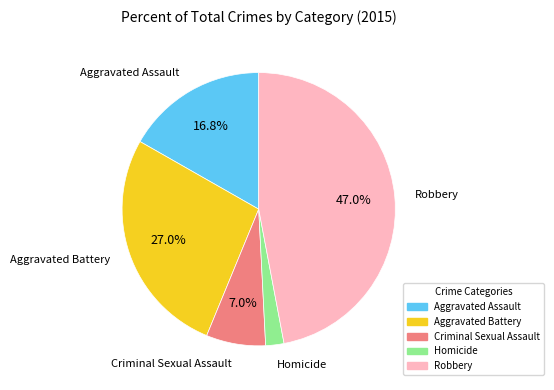

How many slices are in this pie chart?

5